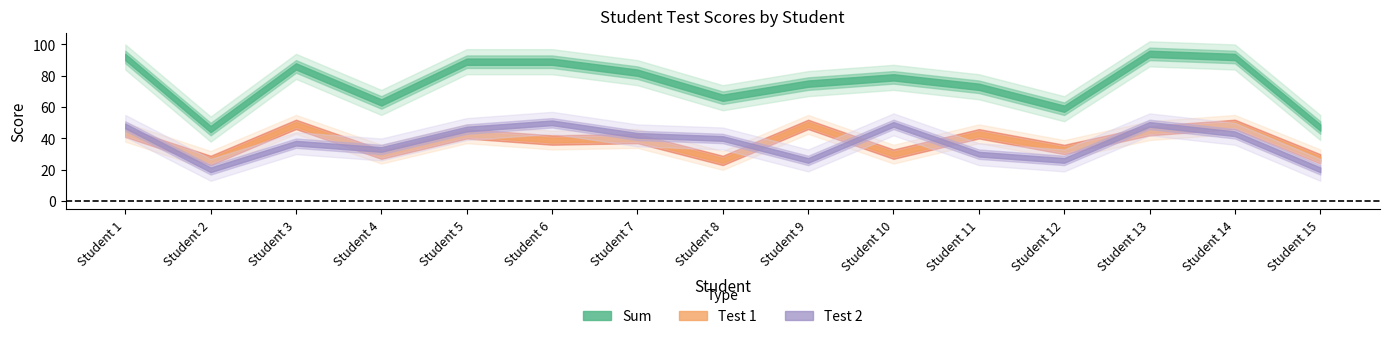

List the labels in order of Test 1 value, smallest first.

Student 2, Student 8, Student 15, Student 4, Student 10, Student 12, Student 6, Student 7, Student 5, Student 11, Student 1, Student 13, Student 3, Student 9, Student 14